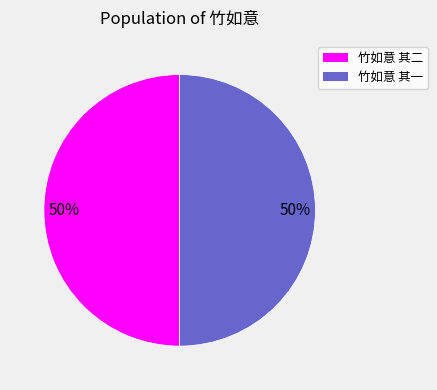

To the nearest percent, what is the average slice percentage?

50%